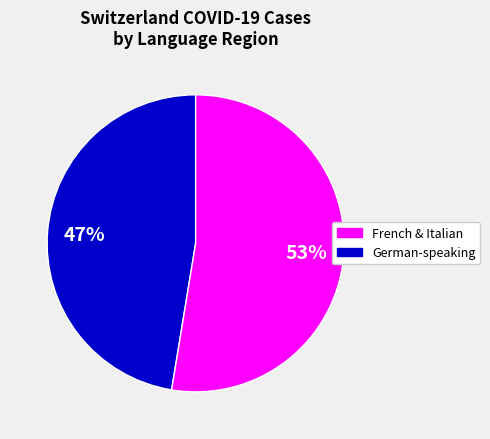

To the nearest percent, what is the average slice percentage?

50%